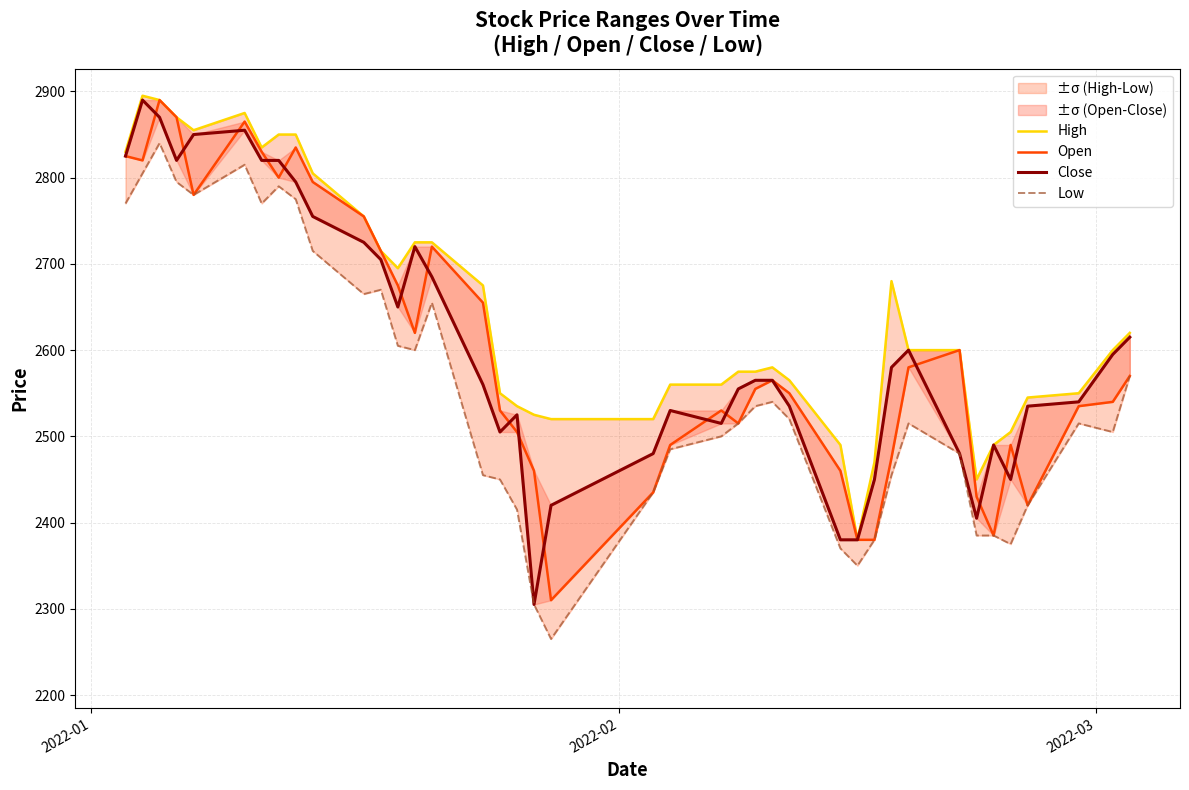

Is this an area chart (filled region under the line)?

No